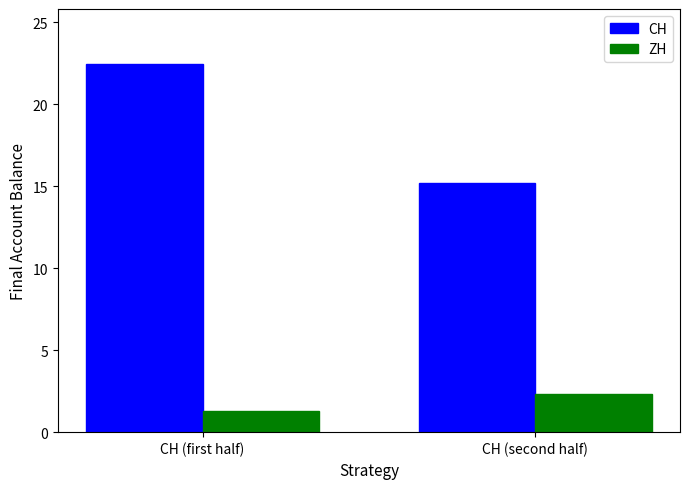

What is the value of the CH bar at the 2nd from the left?

15.2